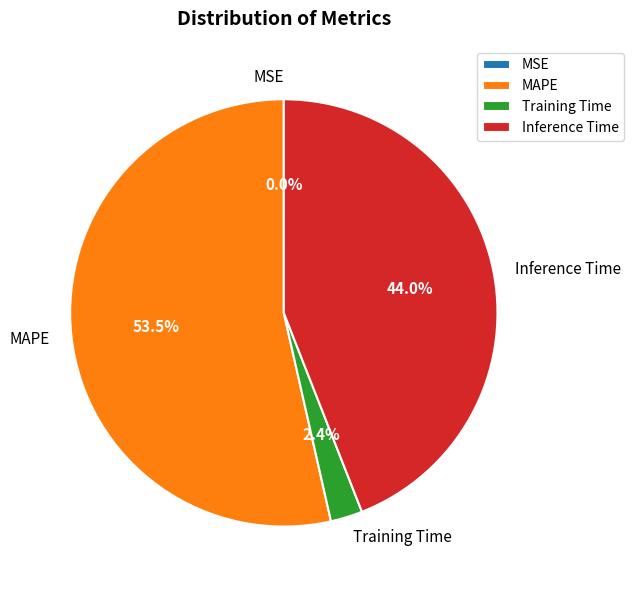

Is there any slice that represents more than half of the pie?

Yes